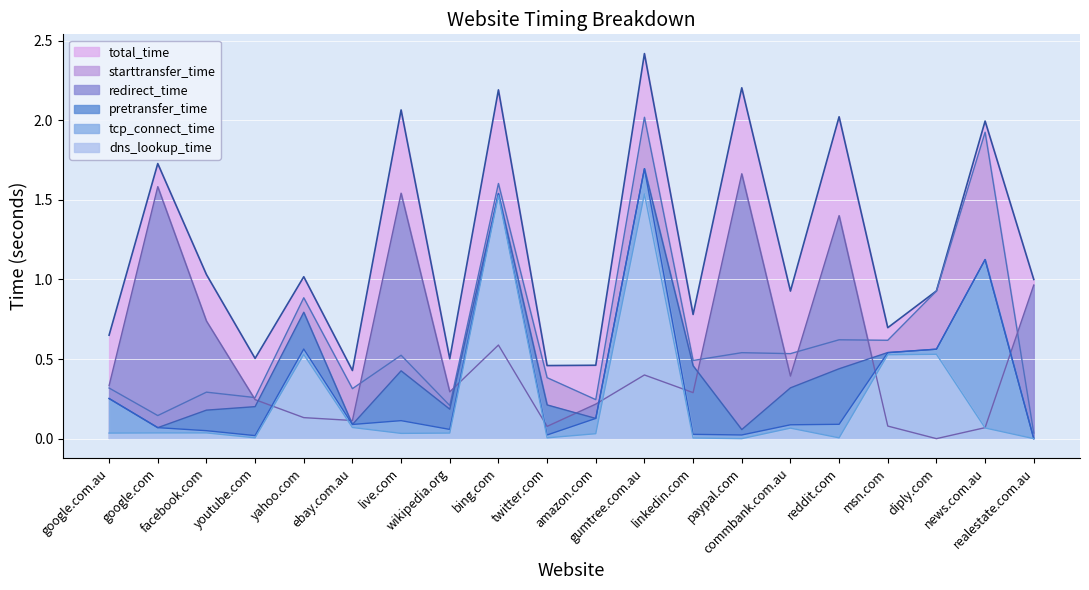

Reading right to left, list all the values displayed in this chart.

dns_lookup_time: realestate.com.au=0.0	news.com.au=0.1	diply.com=0.5	msn.com=0.5	reddit.com=0.0	commbank.com.au=0.1	paypal.com=0.0	linkedin.com=0.0	gumtree.com.au=1.5	amazon.com=0.0	twitter.com=0.0	bing.com=1.5	wikipedia.org=0.0	live.com=0.0	ebay.com.au=0.1	yahoo.com=0.5	youtube.com=0.0	facebook.com=0.0	google.com=0.0	google.com.au=0.0
tcp_connect_time: realestate.com.au=0.0	news.com.au=1.1	diply.com=0.6	msn.com=0.5	reddit.com=0.1	commbank.com.au=0.1	paypal.com=0.0	linkedin.com=0.0	gumtree.com.au=1.7	amazon.com=0.1	twitter.com=0.0	bing.com=1.5	wikipedia.org=0.1	live.com=0.1	ebay.com.au=0.1	yahoo.com=0.6	youtube.com=0.0	facebook.com=0.1	google.com=0.1	google.com.au=0.3
pretransfer_time: realestate.com.au=0.0	news.com.au=1.1	diply.com=0.6	msn.com=0.5	reddit.com=0.4	commbank.com.au=0.3	paypal.com=0.1	linkedin.com=0.5	gumtree.com.au=1.7	amazon.com=0.1	twitter.com=0.2	bing.com=1.5	wikipedia.org=0.2	live.com=0.4	ebay.com.au=0.1	yahoo.com=0.8	youtube.com=0.2	facebook.com=0.2	google.com=0.1	google.com.au=0.3
redirect_time: realestate.com.au=1.0	news.com.au=0.1	diply.com=0.0	msn.com=0.1	reddit.com=1.4	commbank.com.au=0.4	paypal.com=1.7	linkedin.com=0.3	gumtree.com.au=0.4	amazon.com=0.2	twitter.com=0.1	bing.com=0.6	wikipedia.org=0.3	live.com=1.5	ebay.com.au=0.1	yahoo.com=0.1	youtube.com=0.2	facebook.com=0.7	google.com=1.6	google.com.au=0.3
starttransfer_time: realestate.com.au=0.0	news.com.au=1.9	diply.com=0.9	msn.com=0.6	reddit.com=0.6	commbank.com.au=0.5	paypal.com=0.5	linkedin.com=0.5	gumtree.com.au=2.0	amazon.com=0.2	twitter.com=0.4	bing.com=1.6	wikipedia.org=0.2	live.com=0.5	ebay.com.au=0.3	yahoo.com=0.9	youtube.com=0.3	facebook.com=0.3	google.com=0.1	google.com.au=0.3
total_time: realestate.com.au=1.0	news.com.au=2.0	diply.com=0.9	msn.com=0.7	reddit.com=2.0	commbank.com.au=0.9	paypal.com=2.2	linkedin.com=0.8	gumtree.com.au=2.4	amazon.com=0.5	twitter.com=0.5	bing.com=2.2	wikipedia.org=0.5	live.com=2.1	ebay.com.au=0.4	yahoo.com=1.0	youtube.com=0.5	facebook.com=1.0	google.com=1.7	google.com.au=0.7